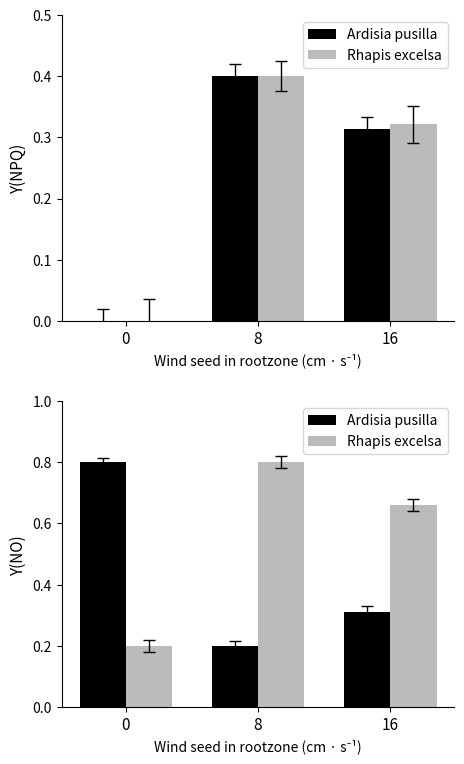

What is the value of the Rhapis excelsa bar at the 3rd from the left?

0.7